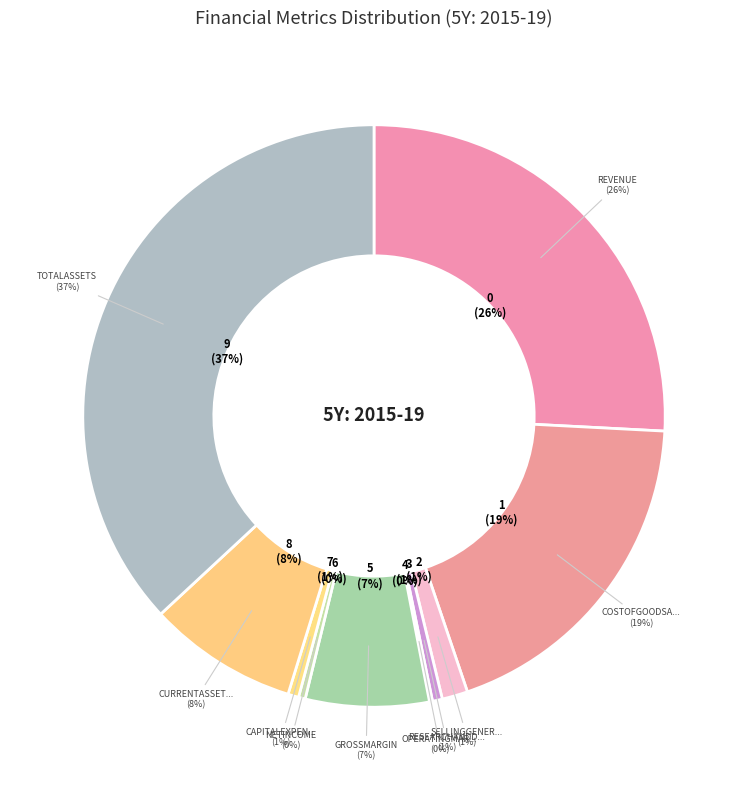

What percentage is the Revenue slice, to the nearest percent?

26%